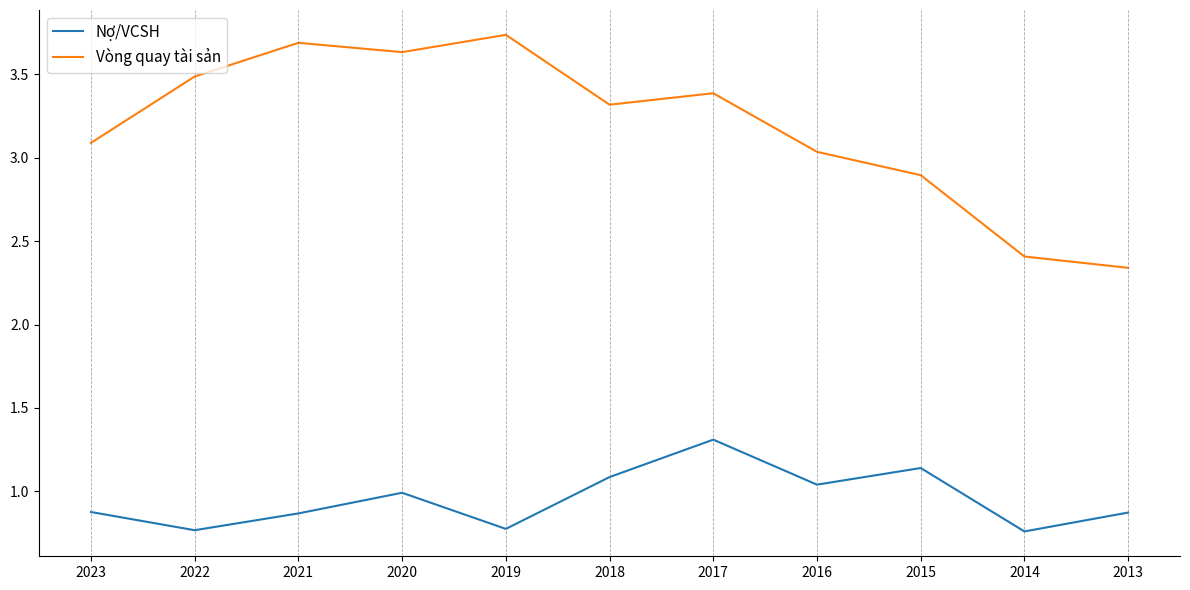

Is the value of Nợ/VCSH at 2016 greater than the value of Vòng quay tài sản at 2017?

No